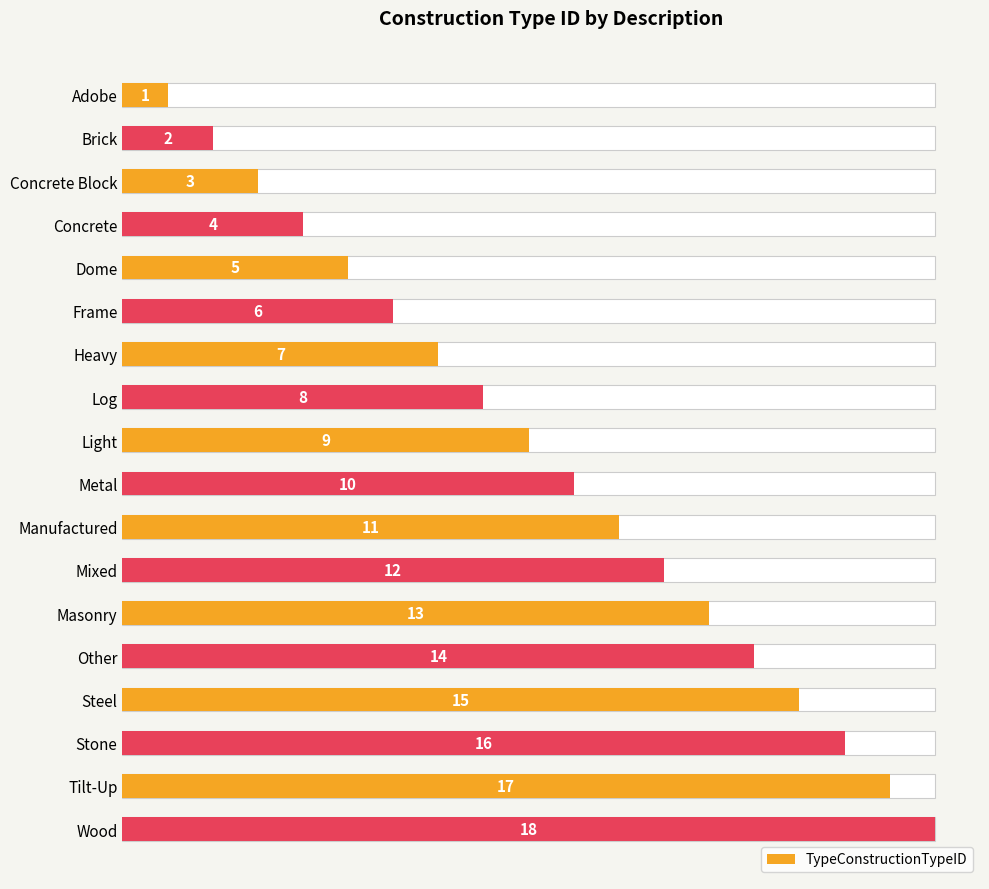

Are the bars grouped side by side (vs. stacked)?

No